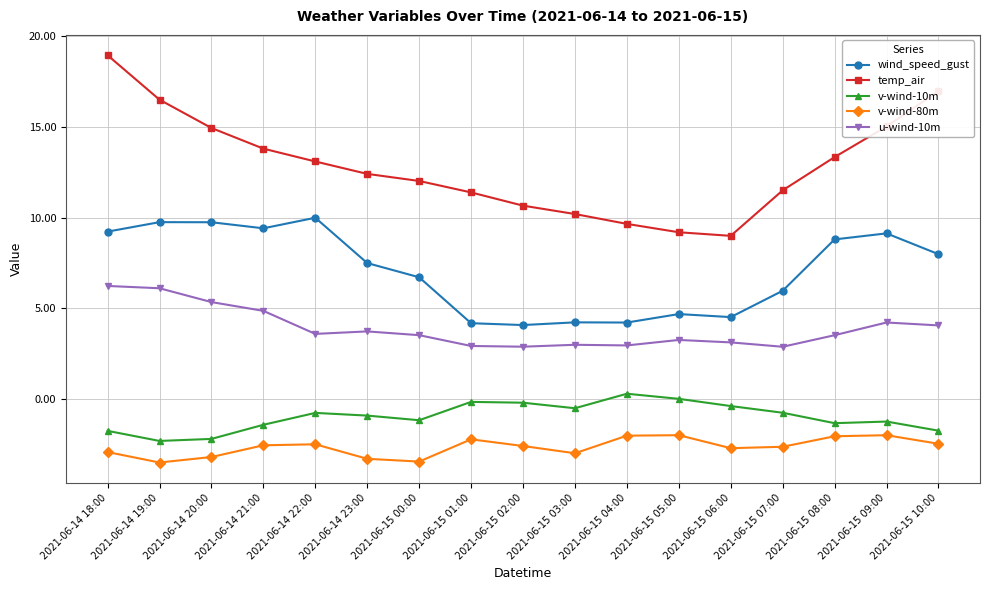

Which series has the largest range (max minus min)?

temp_air